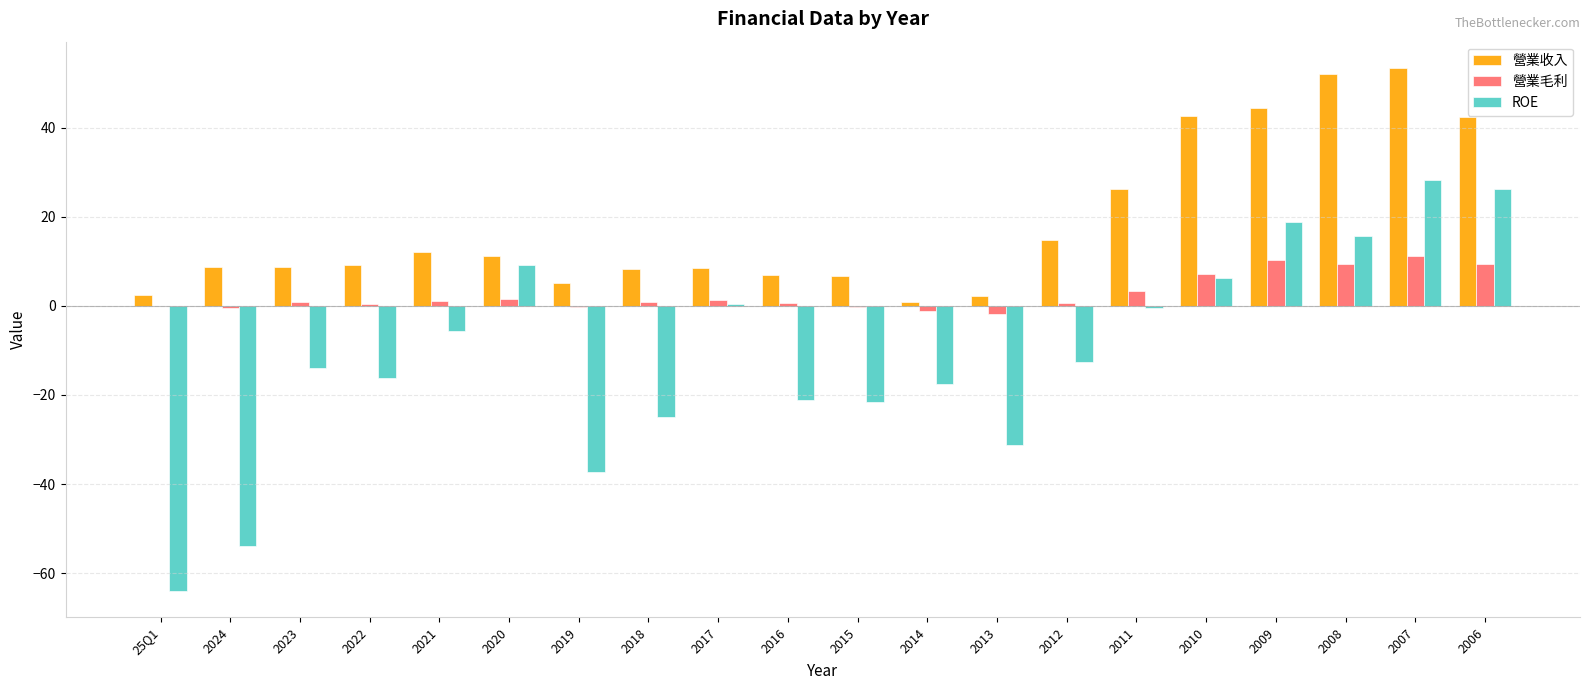

What is the sum of all ROE values?

-216.0